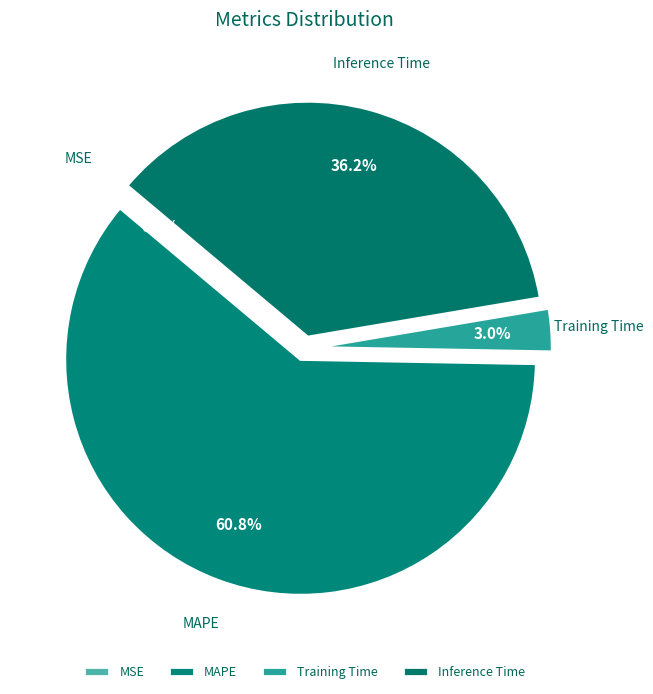

Which has a higher value, Training Time or MAPE?

MAPE